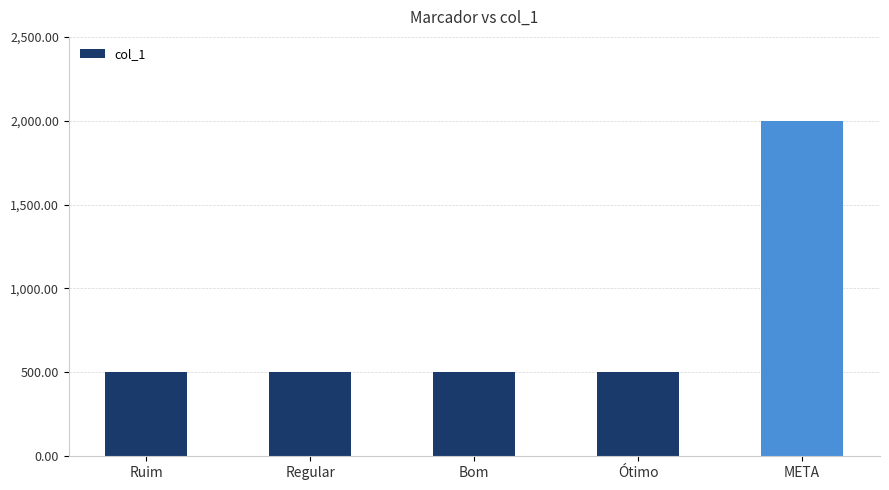

What is the change in value from Regular to META?

+1500